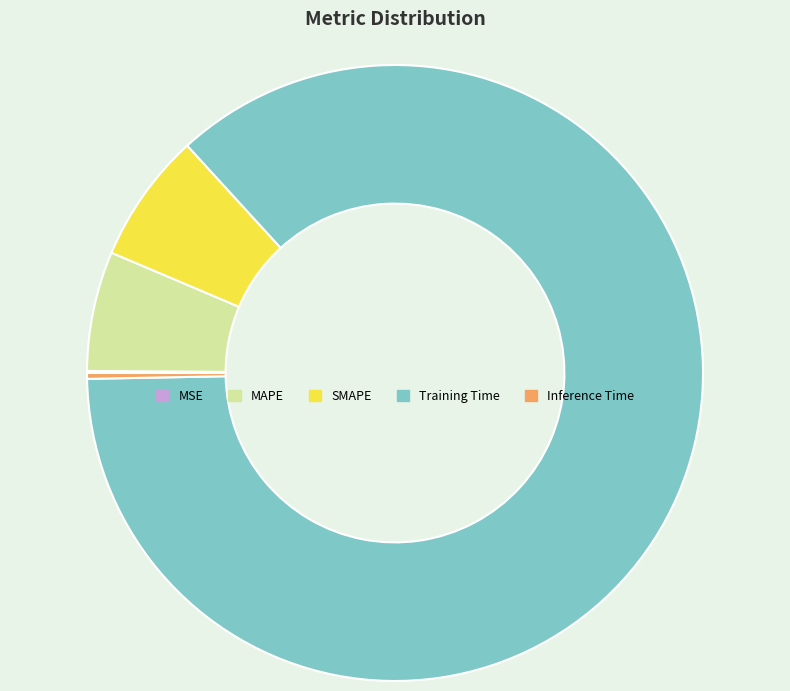

Do Inference Time and MAPE together represent more than half of the pie?

No